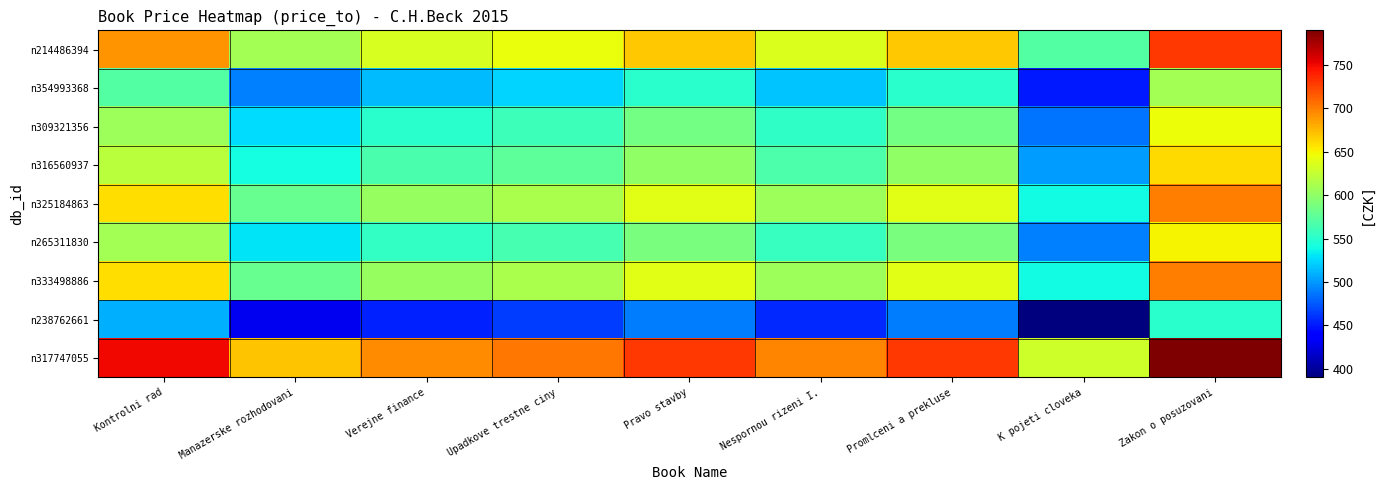

Rank the series at Nespornou rizeni I. from highest to lowest value.

n317747055, n214486394, n325184863, n333498886, n316560937, n265311830, n309321356, n354993368, n238762661